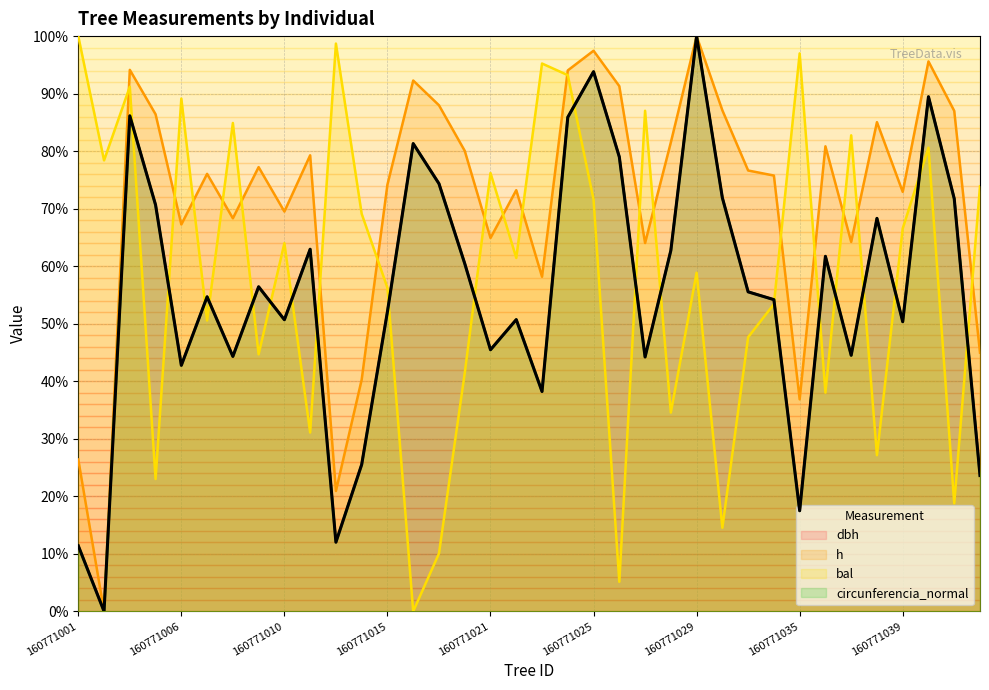

What is the average value of the dbh series?

55.4